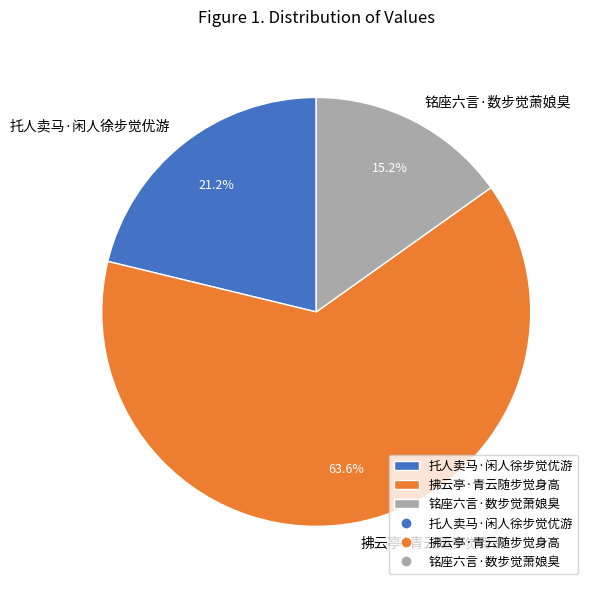

Is there a majority slice in this chart?

Yes